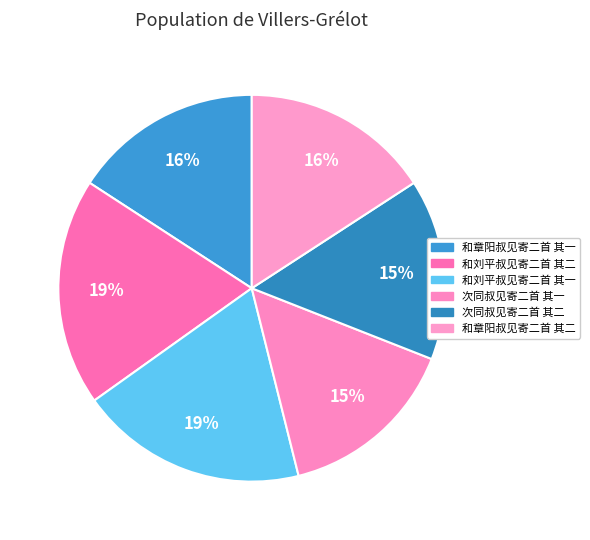

Does any single category account for the majority?

No